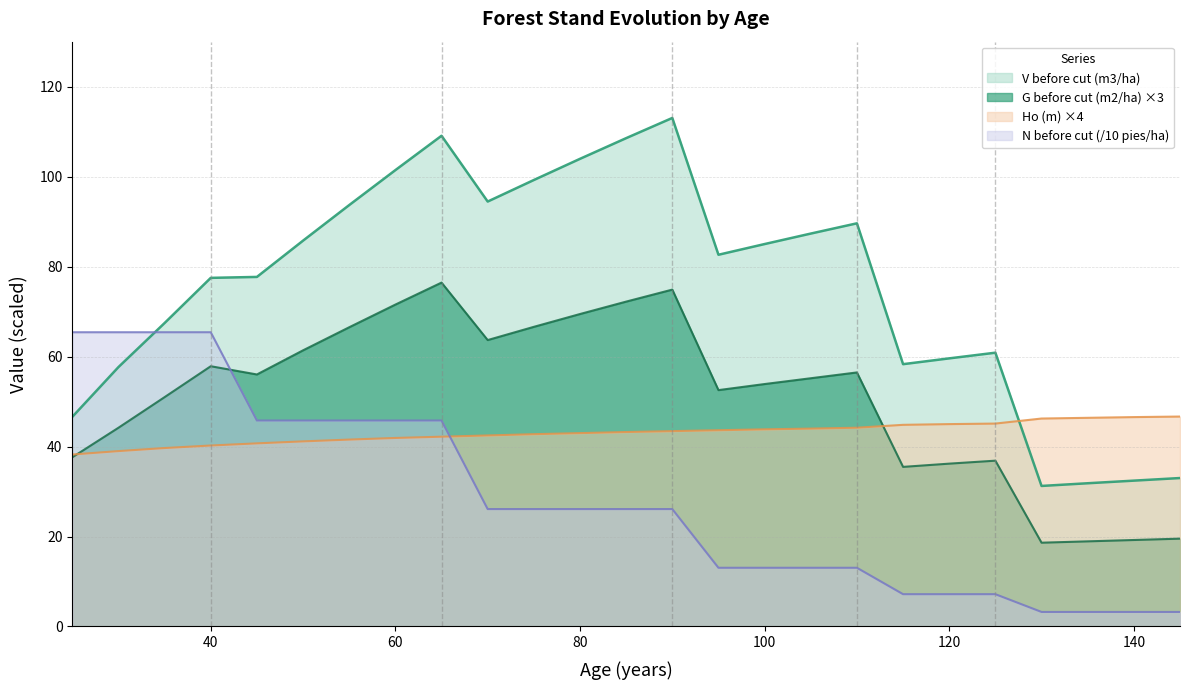

The G before cut (m2/ha) series shows 29.3 at 140. True or false?

False